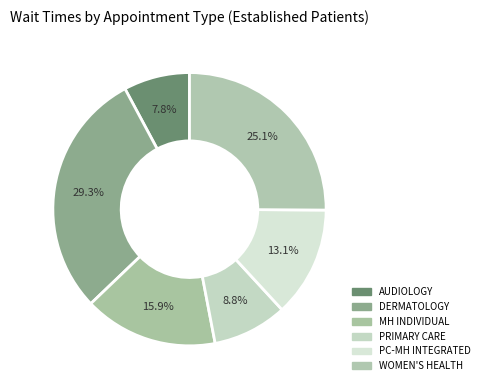

Which category has the smallest portion of the pie?

AUDIOLOGY